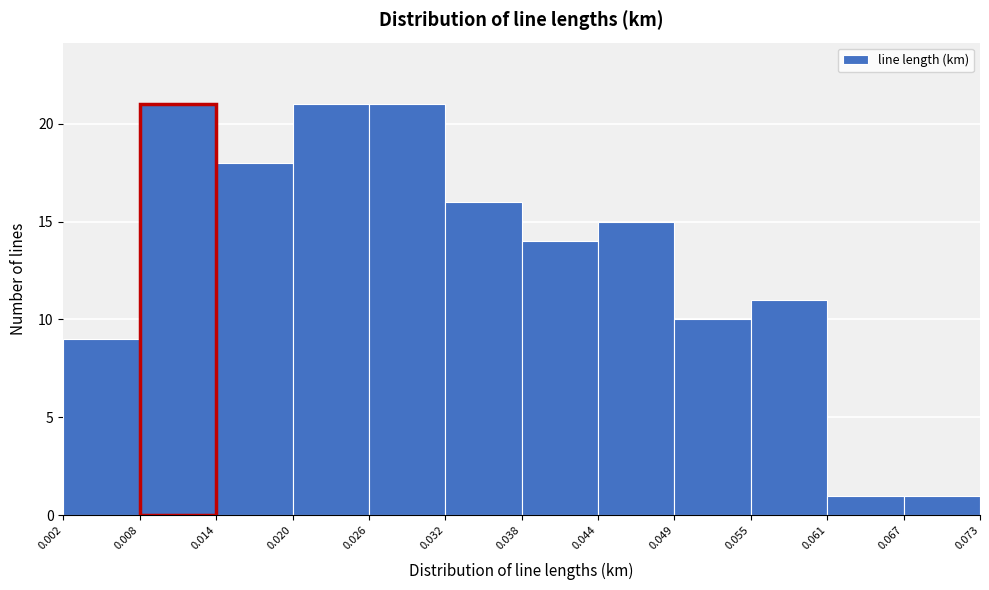

Reading left to right, transcribe this chart: for each bar, give the range it covers on the x-axis and its height. The values are not printed on the chart, so give them approximately, as read against the axis.

0.002 to 0.008: 9
0.008 to 0.014: 21
0.014 to 0.020: 18
0.020 to 0.026: 21
0.026 to 0.032: 21
0.032 to 0.038: 16
0.038 to 0.044: 14
0.044 to 0.049: 15
0.049 to 0.055: 10
0.055 to 0.061: 11
0.061 to 0.067: 1
0.067 to 0.073: 1